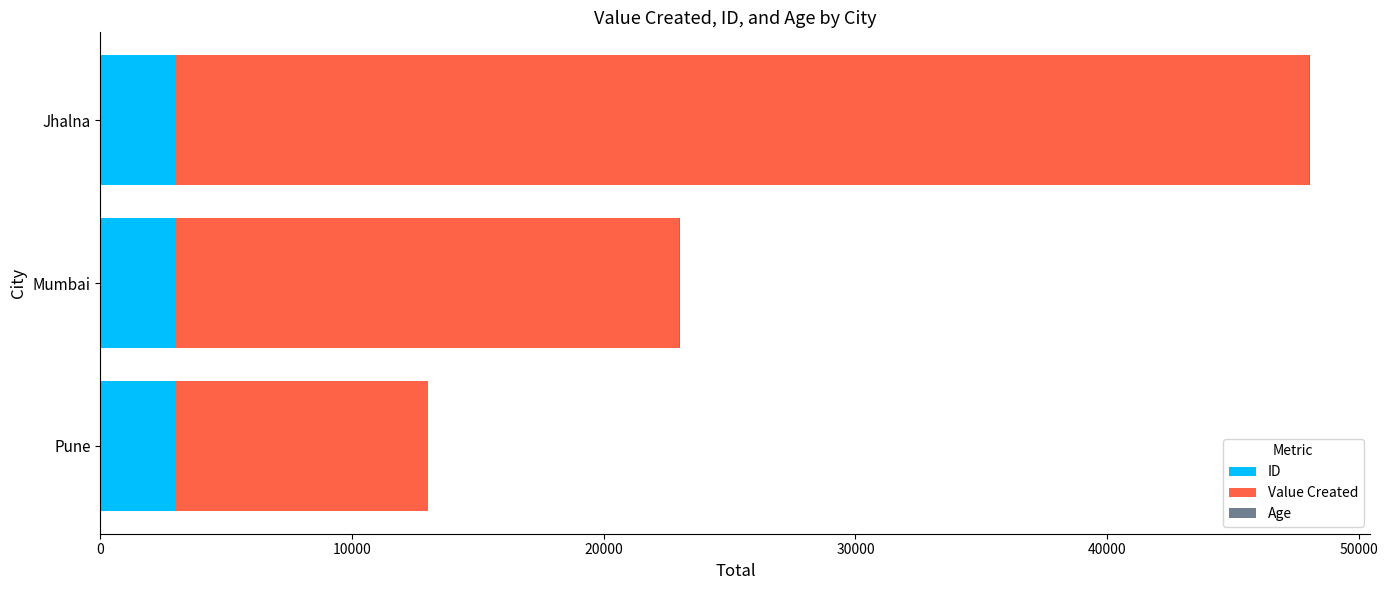

What is the highest value of the ID series?

3004